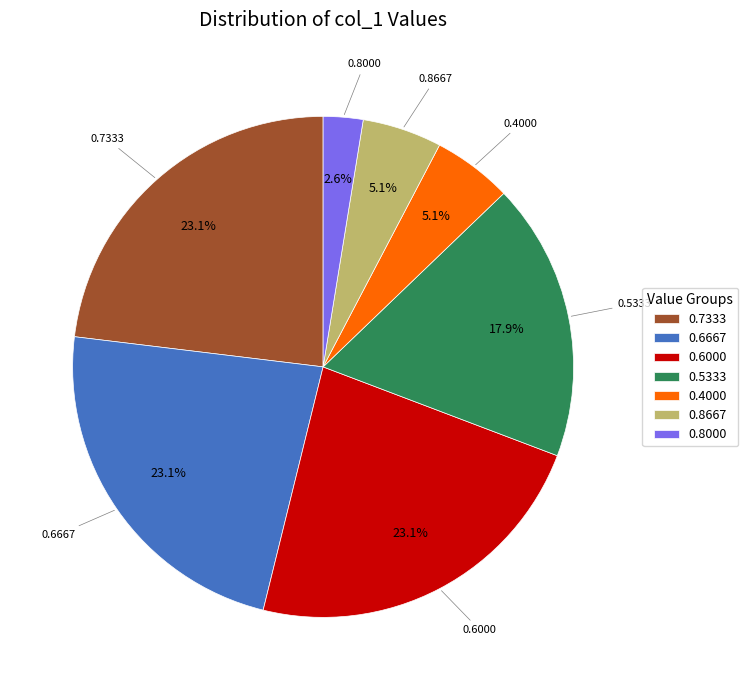

Which category has the smallest portion of the pie?

0.8000